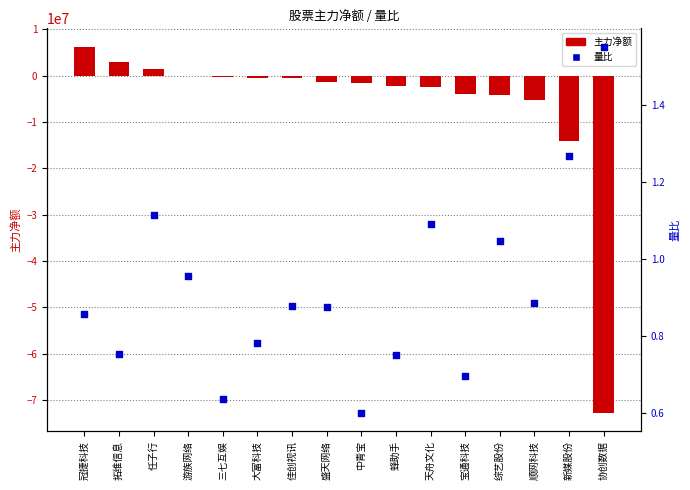

Which series contains the lowest Y value?

主力净额